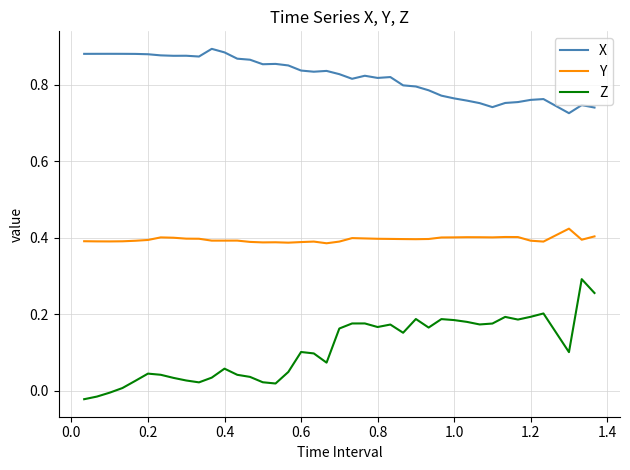

Rank the series by their average value, from lowest to highest.

Z, Y, X